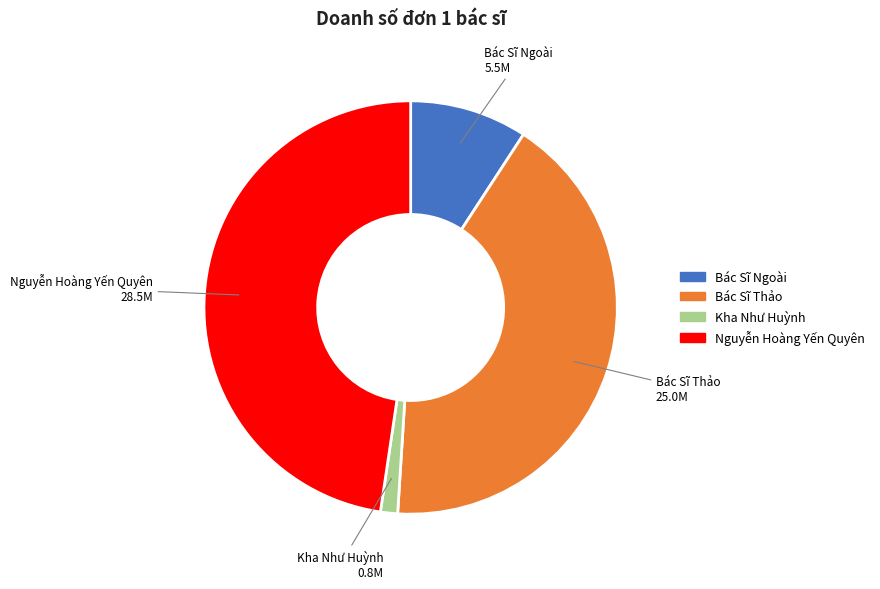

True or false: Kha Như Huỳnh accounts for 1% of the total.

True